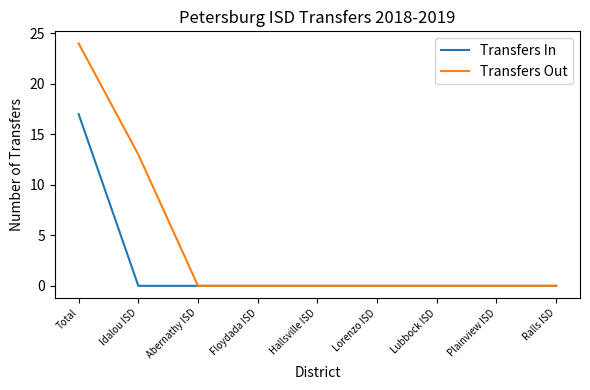

At which label is Transfers Out closest to 12?

Idalou ISD